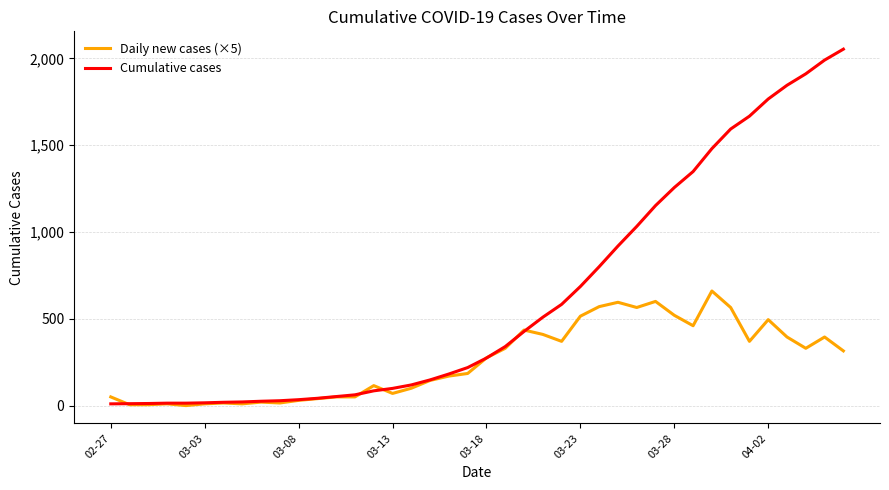

Between which two adjacent categories do Cumulative cases and Daily new cases (×5) first intersect?

02-27 and 03-03